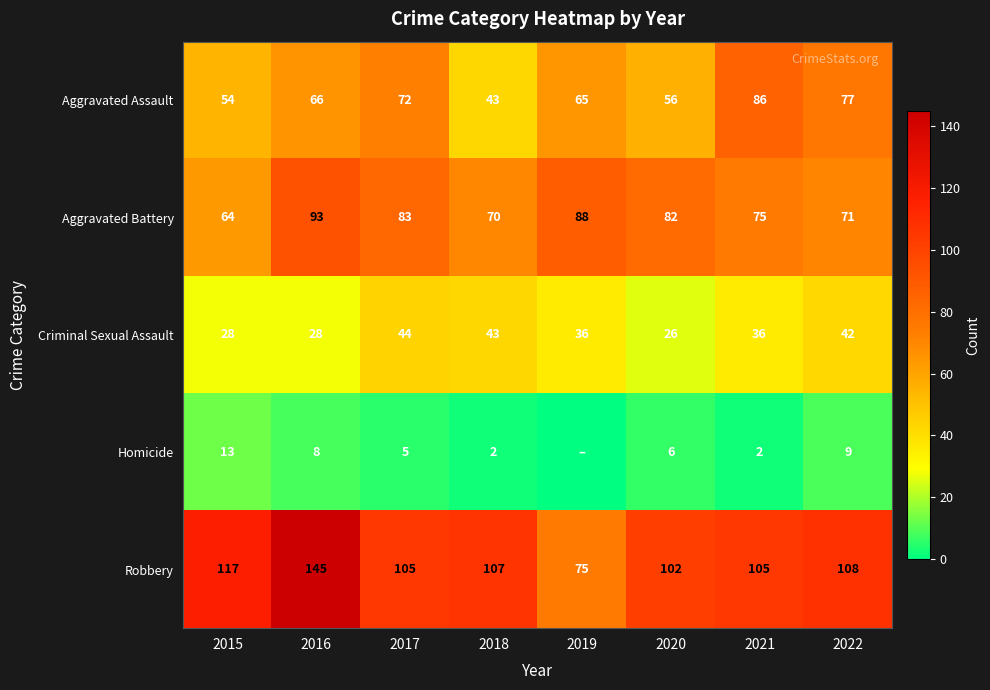

Between 2020 and 2021, which series saw the biggest shift?

Aggravated Assault